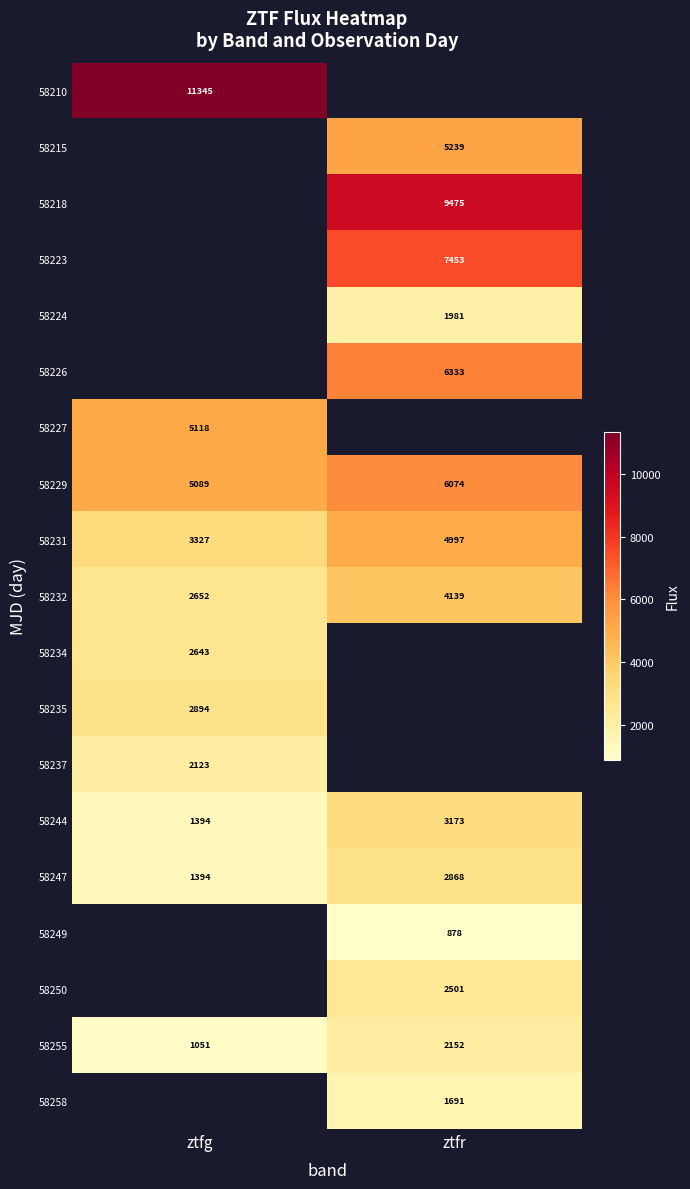

Is the value of 58223 at ztfr greater than the value of 58231 at ztfg?

Yes